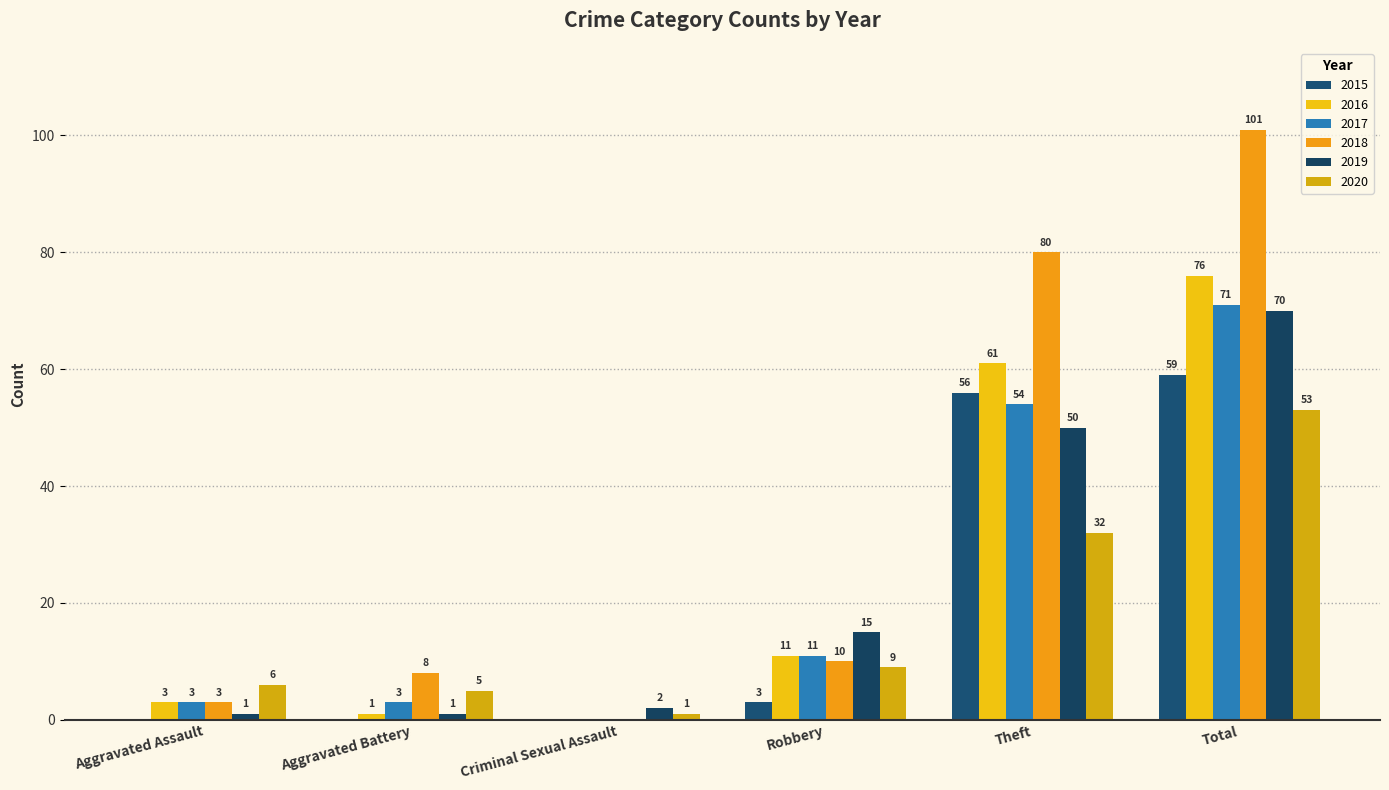

Does the chart contain stacked bars?

No